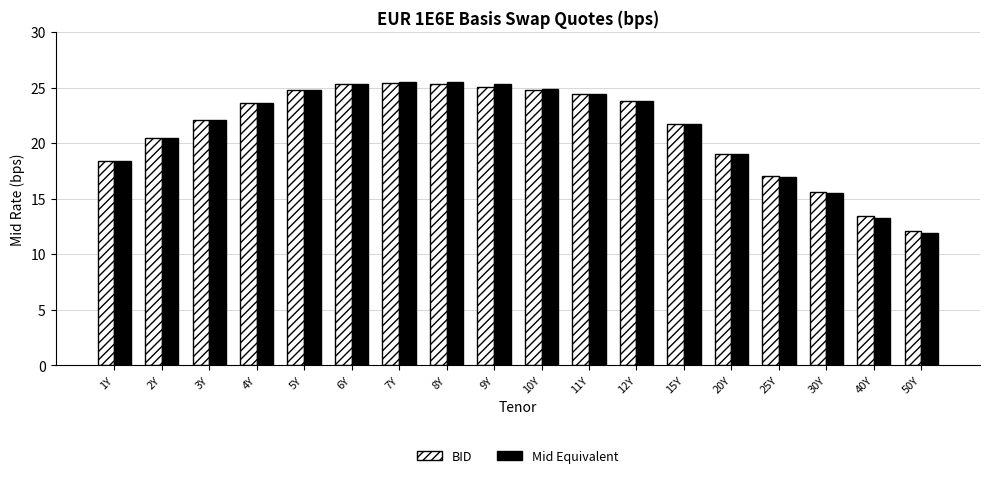

How many data points does each series have?

18